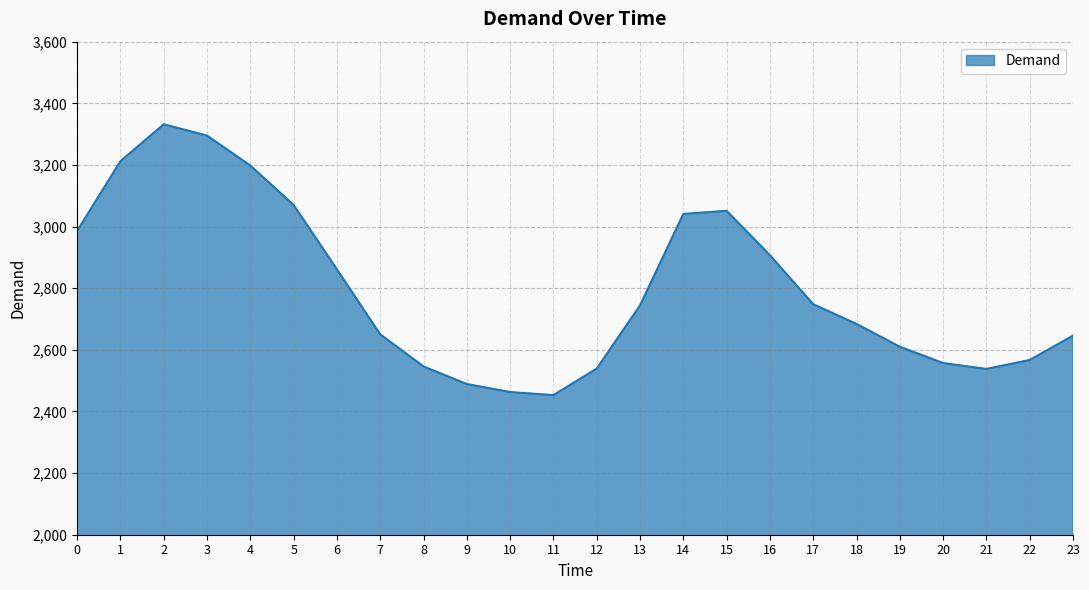

What is the smallest value displayed?

2453